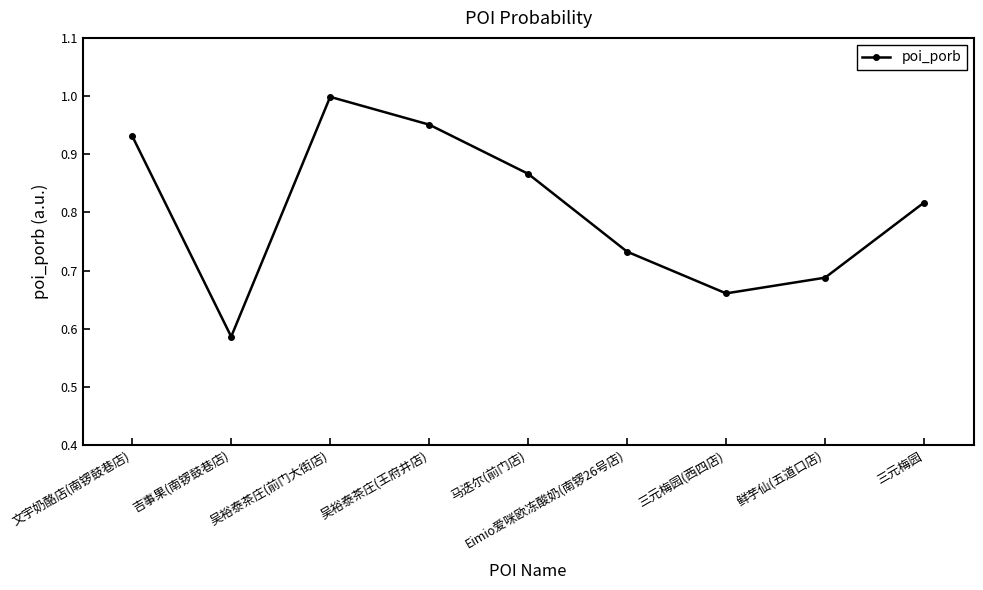

Between 鲜芋仙(五道口店) and 三元梅园, which is larger?

三元梅园